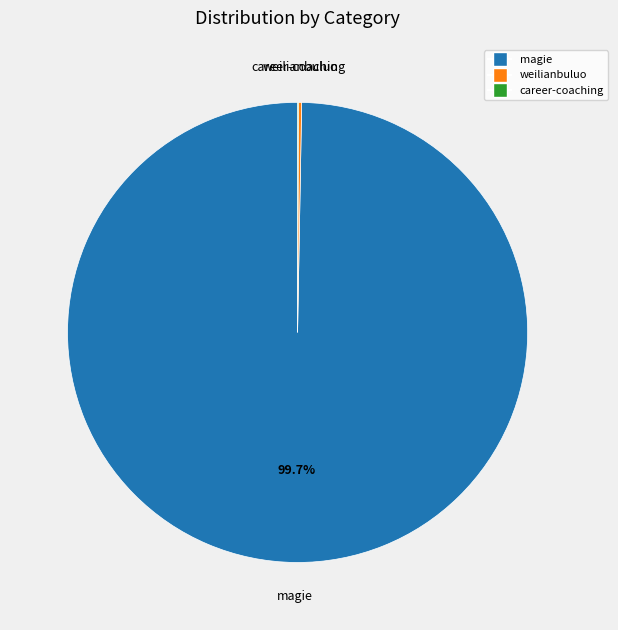

Which category has the biggest portion of the pie?

magie